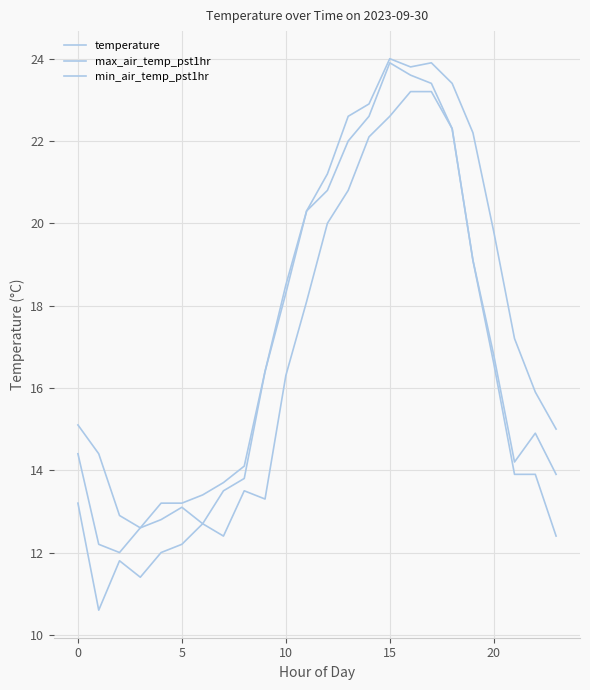

Is this an area chart (filled region under the line)?

No